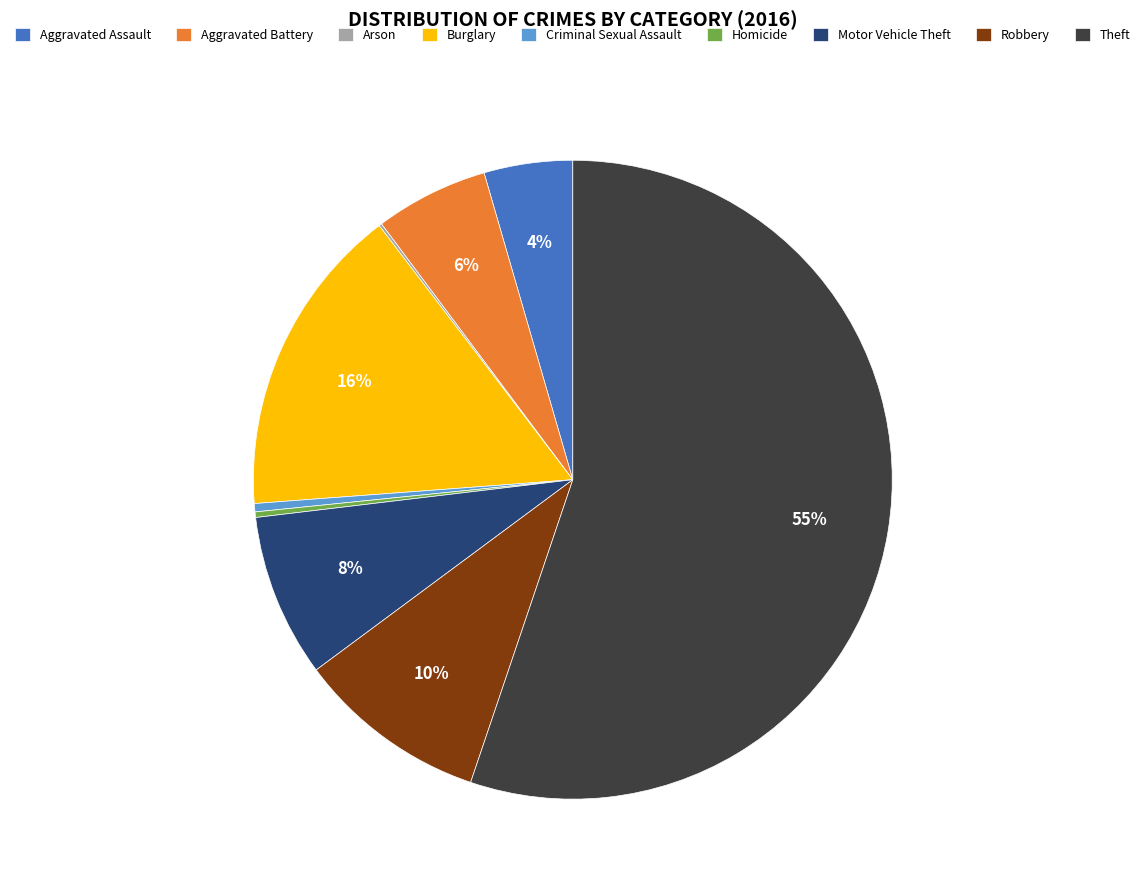

To the nearest percent, what is the average slice percentage?

11%